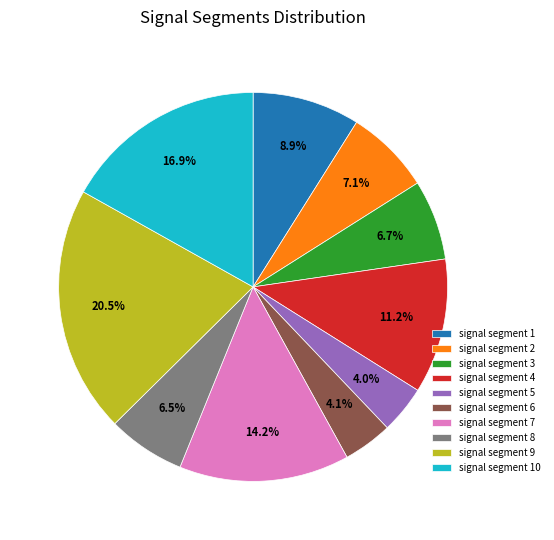

True or false: signal segment 8 accounts for 1% of the total.

False